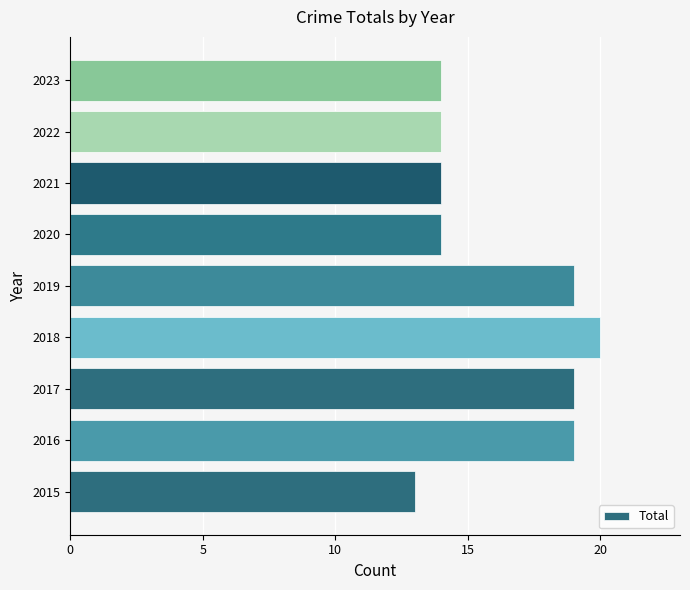

What is the greatest value displayed?

20